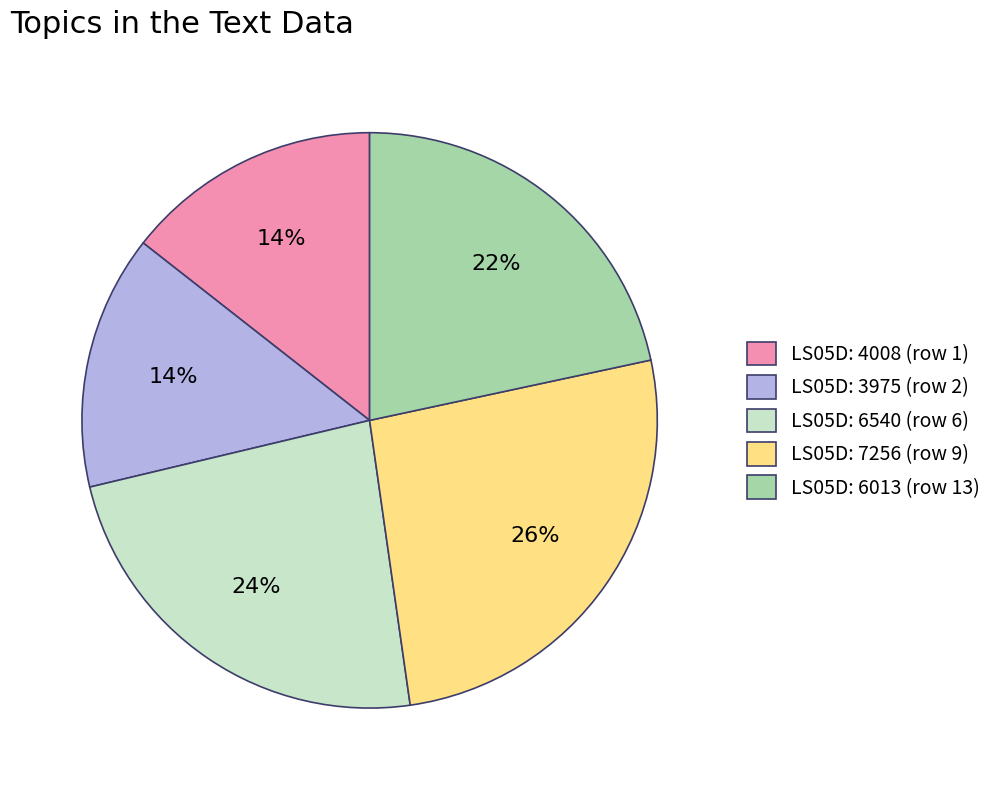

Which category has the biggest portion of the pie?

LS05D: 7256 (row 9)